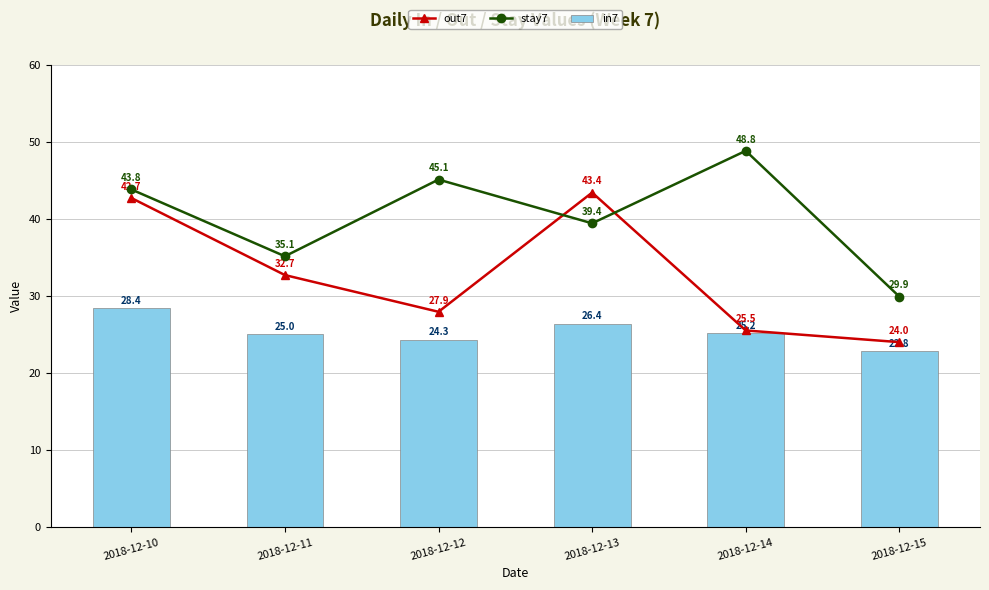

Are the bars grouped side by side (vs. stacked)?

Yes